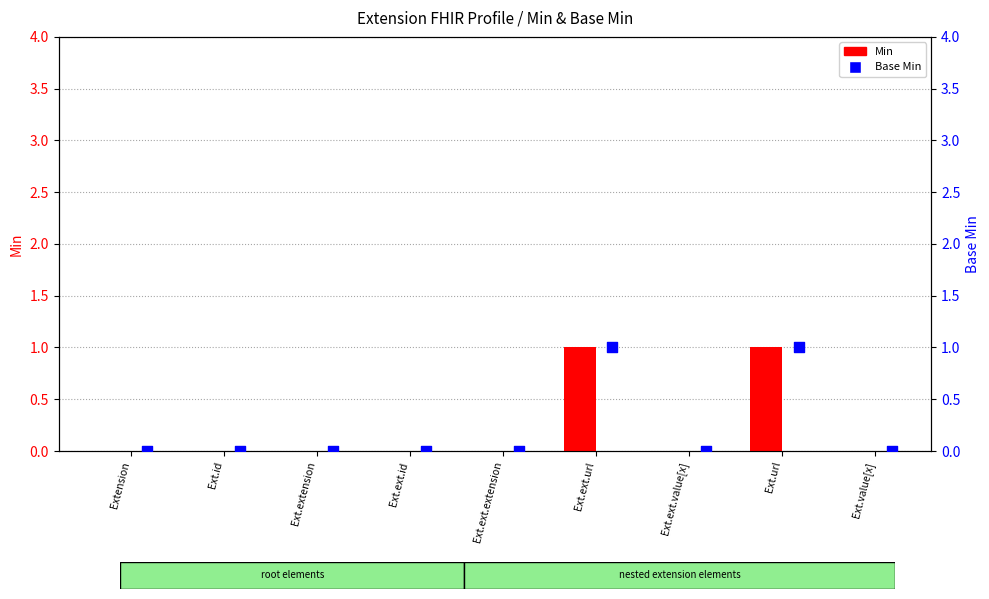

What are all the series names shown in the legend?

Min, Base Min